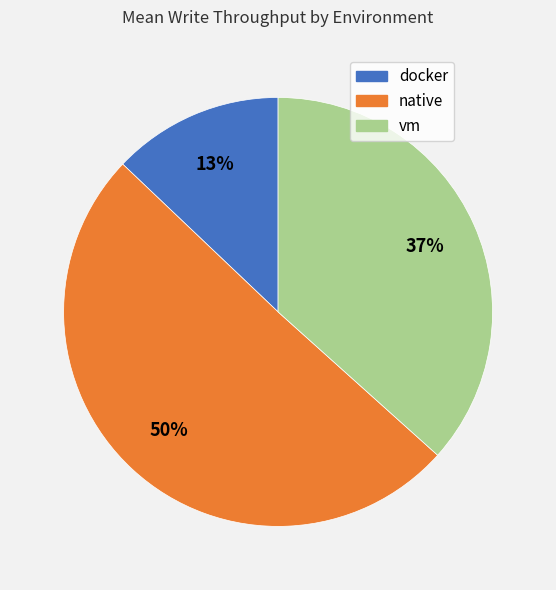

How many slices are in this pie chart?

3